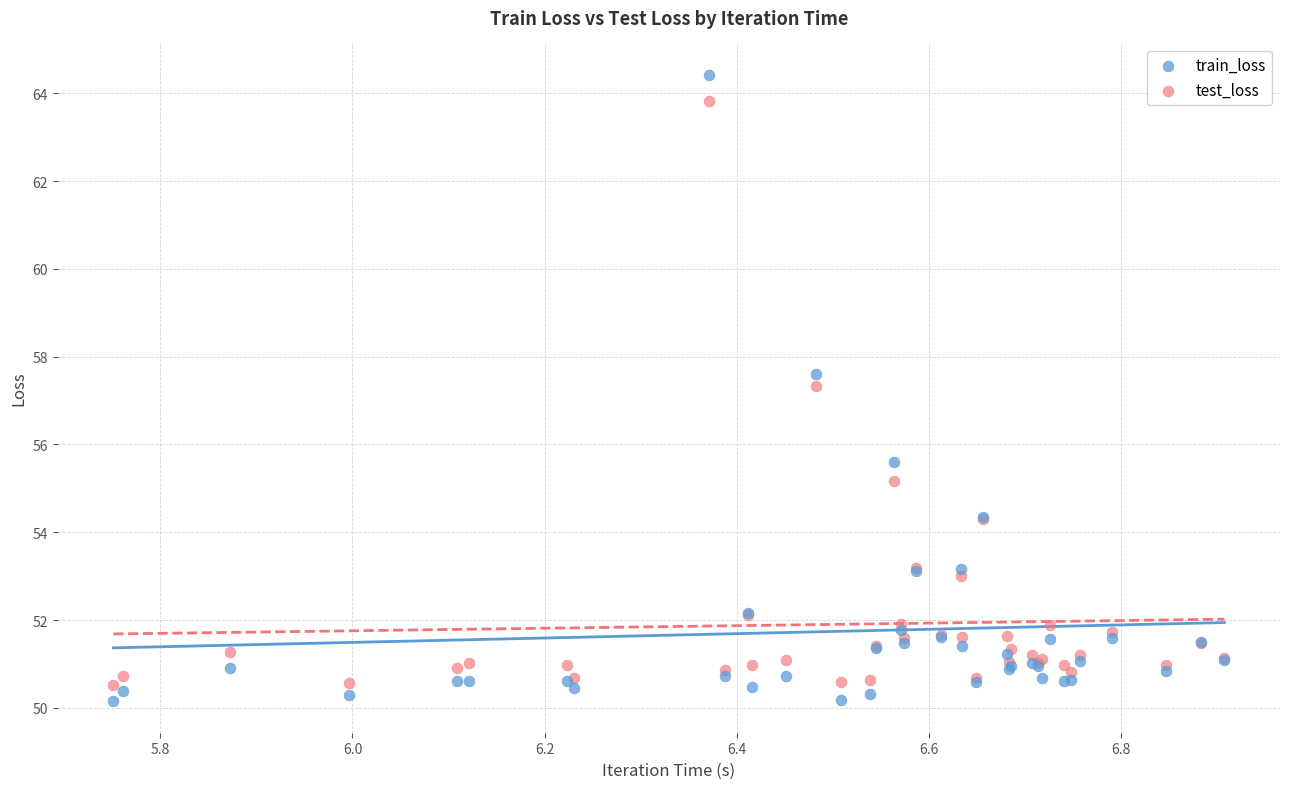

In the train_loss series, what Y value is closest to 57?

57.6